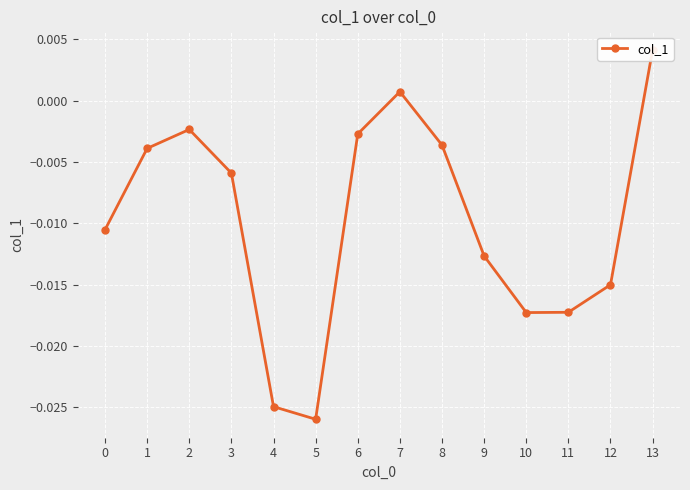

How many negative values are there?

12